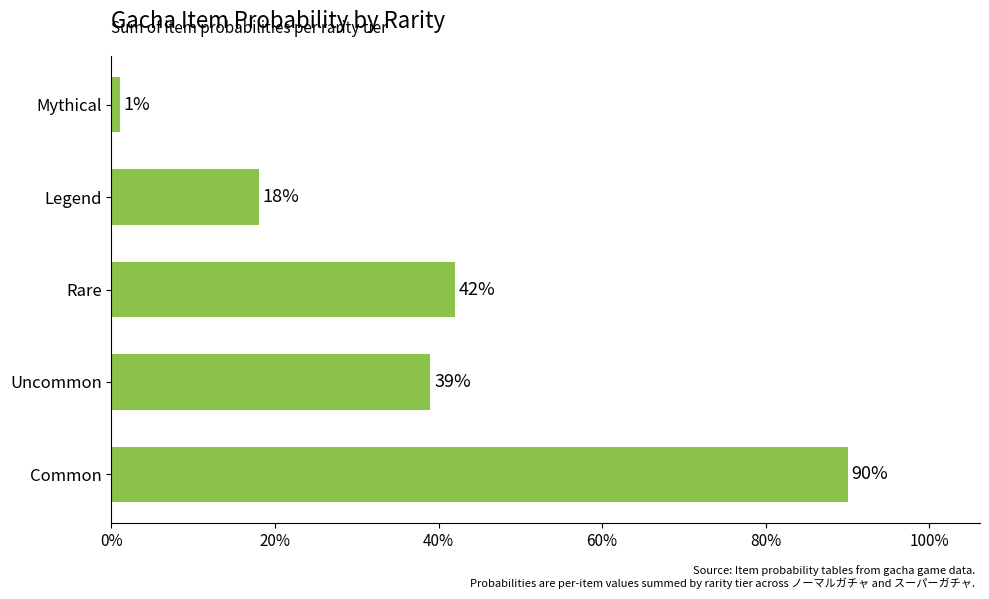

Does the chart contain stacked bars?

No